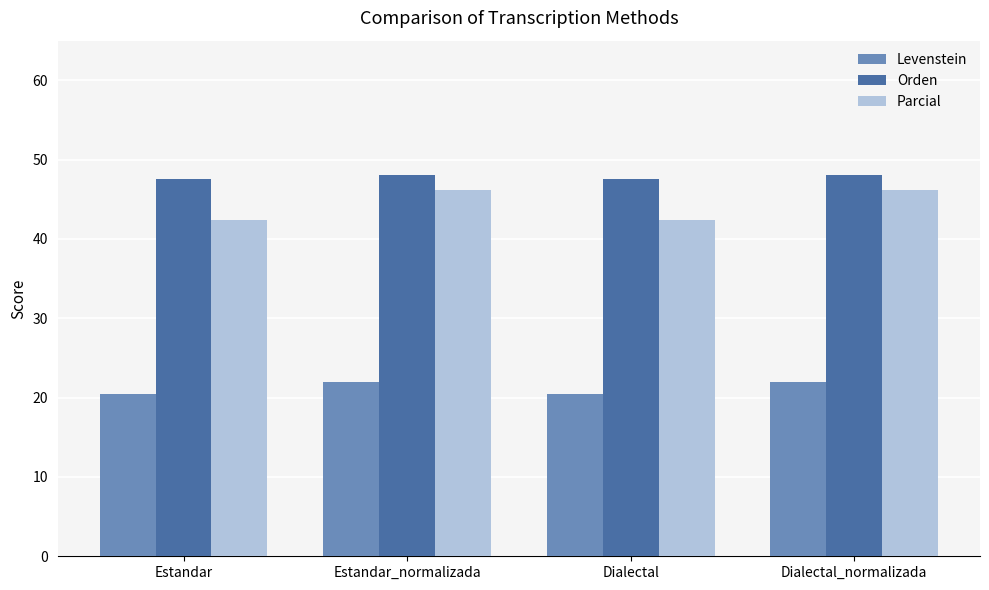

How many bars are there in total?

12